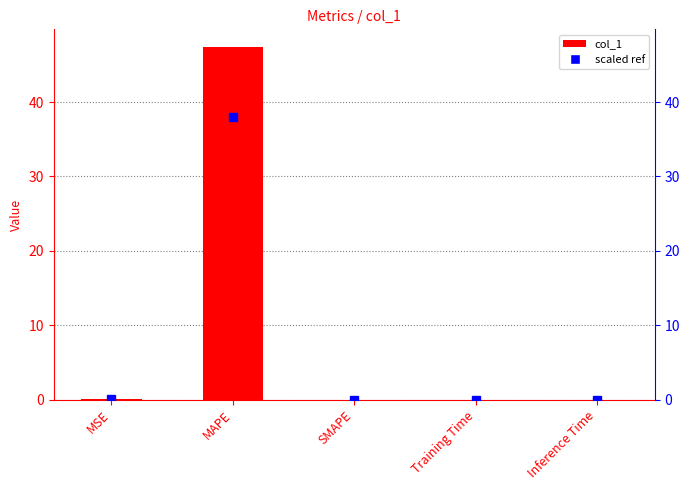

How many series are shown in this chart?

1